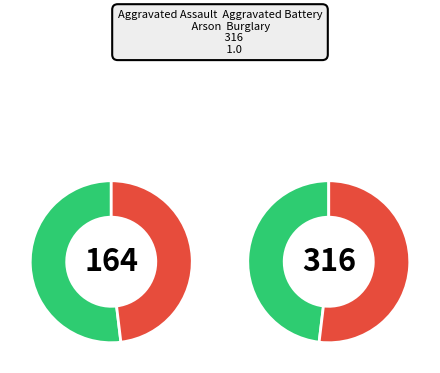

Is Homicide the majority of the pie?

No